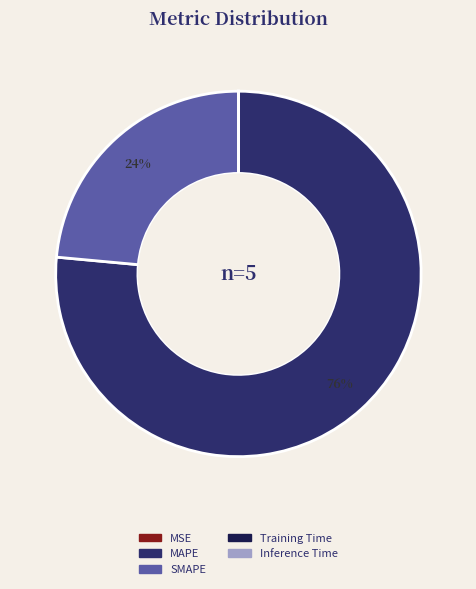

Is it true that MAPE is 76% of the pie?

True